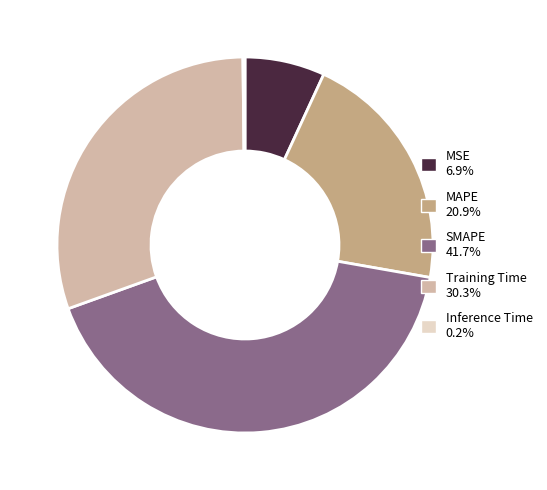

Which slice is the largest?

SMAPE